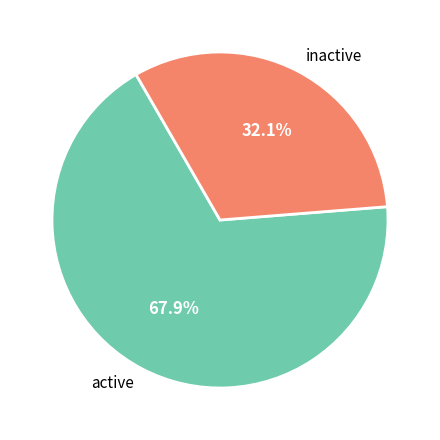

Is there a majority slice in this chart?

Yes